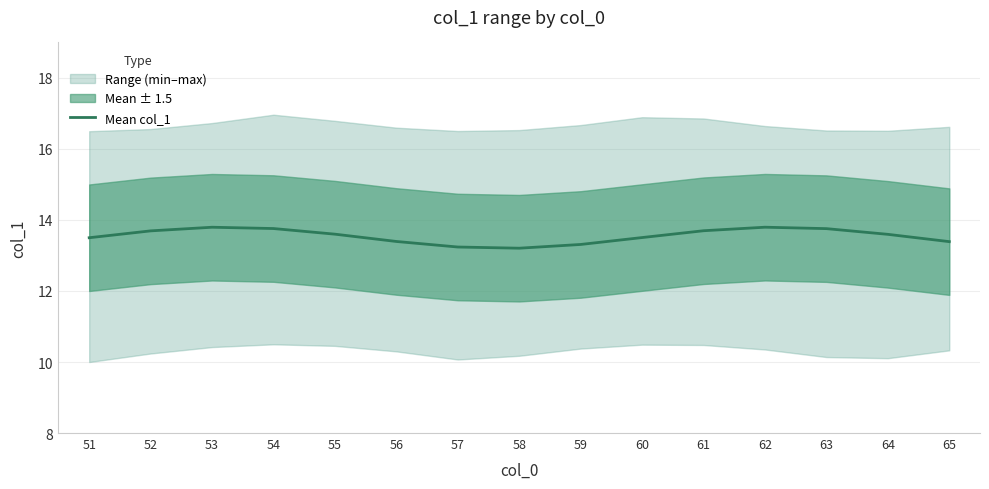

How many lines are shown in the chart?

1